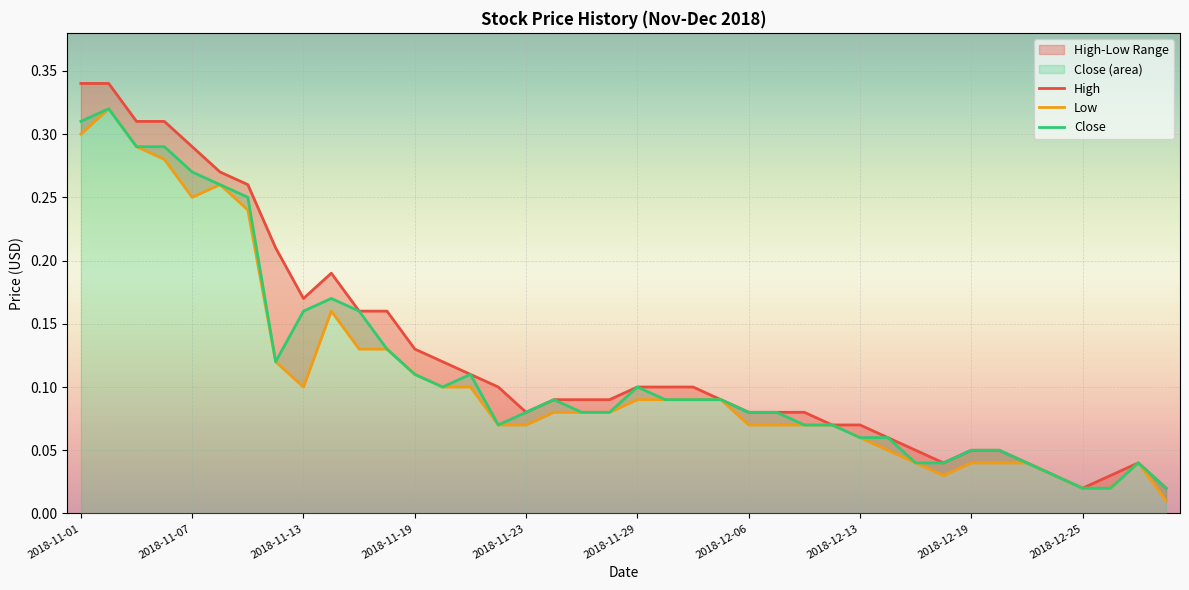

List the series in order of their overall mean, highest first.

High, Close, Low